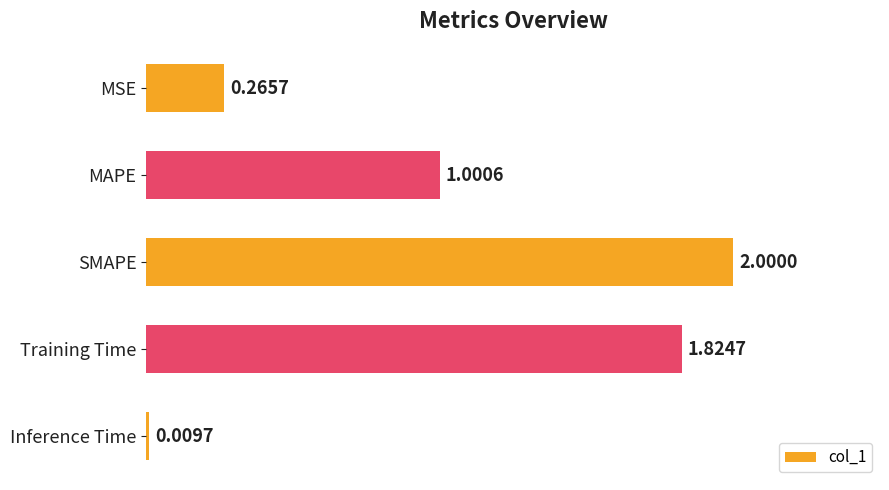

List the labels in order of value, largest first.

SMAPE, Training Time, MAPE, MSE, Inference Time